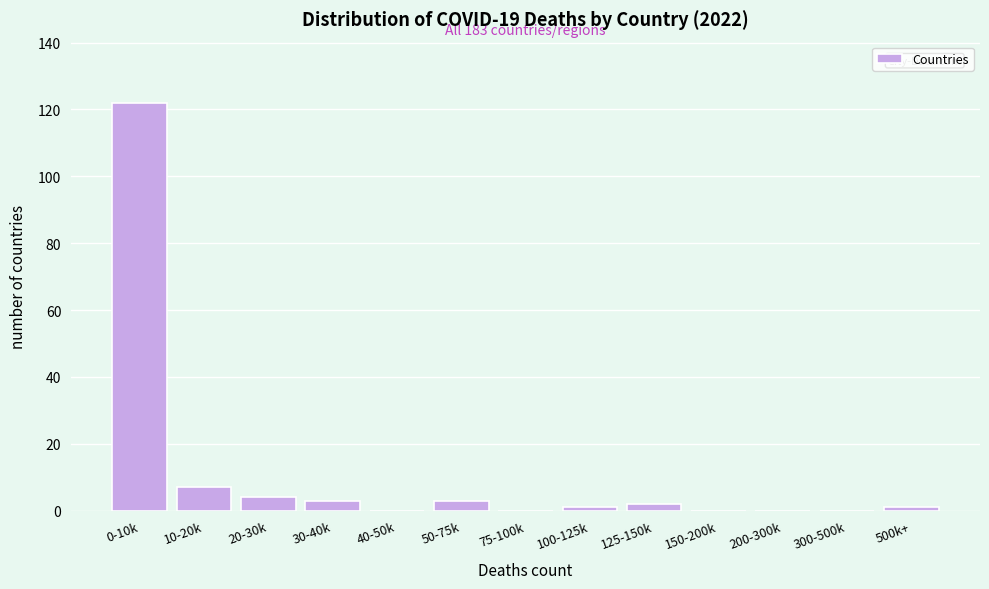

Reading left to right, what are all the values shown in this chart?

0-10k=122	10-20k=7	20-30k=4	30-40k=3	40-50k=0	50-75k=3	75-100k=0	100-125k=1	125-150k=2	150-200k=0	200-300k=0	300-500k=0	500k+=1